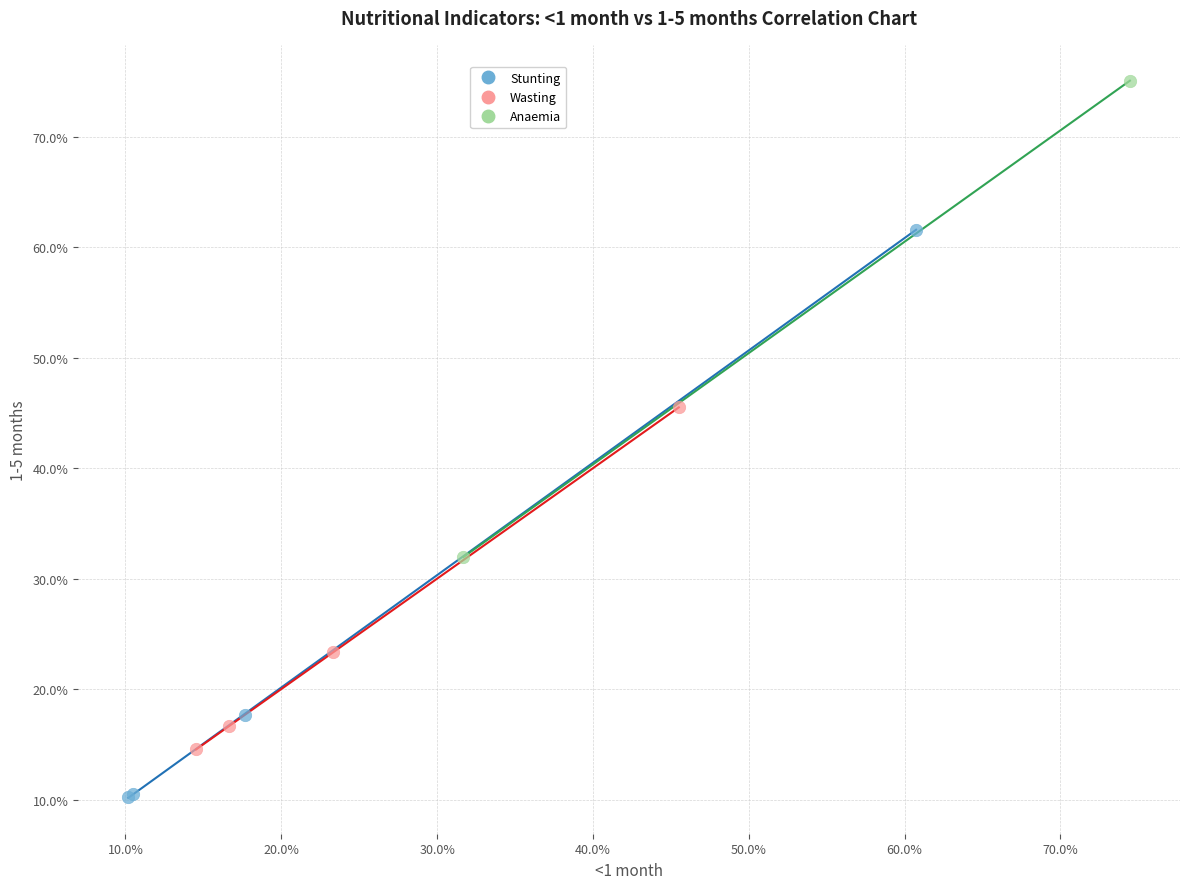

Which series contains the highest Y value?

Anaemia